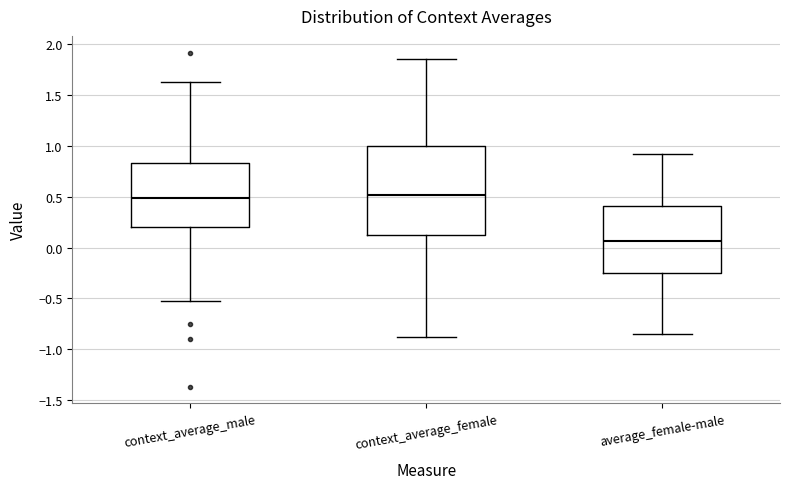

Reading left to right, transcribe this box plot: for each box, give where its median line is, the range the box spans, and where its two whiskers end, as read against the y-axis. The values are not printed on the chart, so give them approximately, as read against the axis.

context_average_male: median 0.50, box 0.20 to 0.85, whiskers -0.55 to 1.60
context_average_female: median 0.50, box 0.10 to 1.00, whiskers -0.90 to 1.85
average_female-male: median 0.05, box -0.25 to 0.40, whiskers -0.85 to 0.90